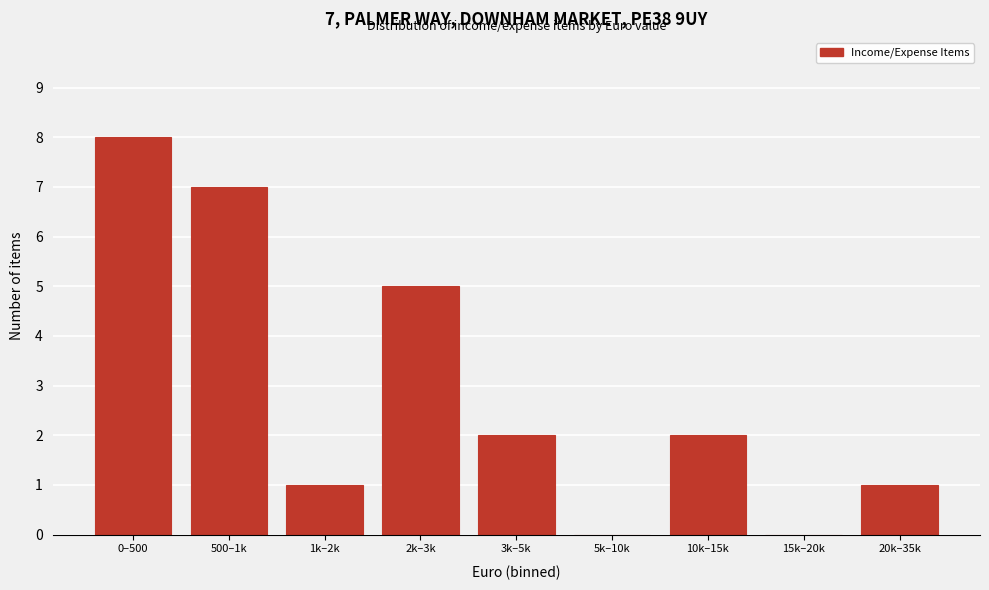

Reading left to right, extract all data points from this chart.

0–500=8	500–1k=7	1k–2k=1	2k–3k=5	3k–5k=2	5k–10k=0	10k–15k=2	15k–20k=0	20k–35k=1